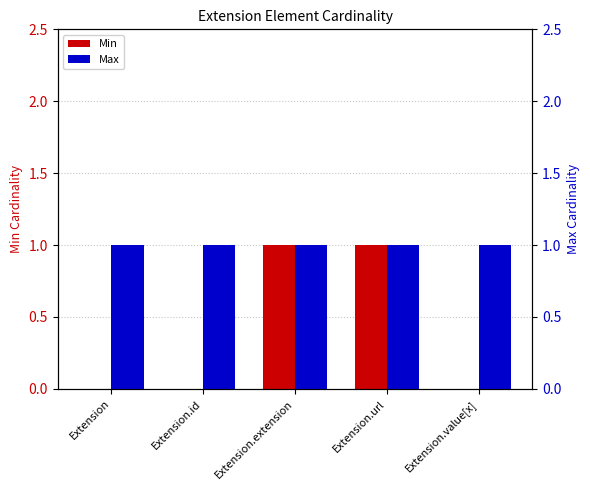

How many values in Min are above zero?

2